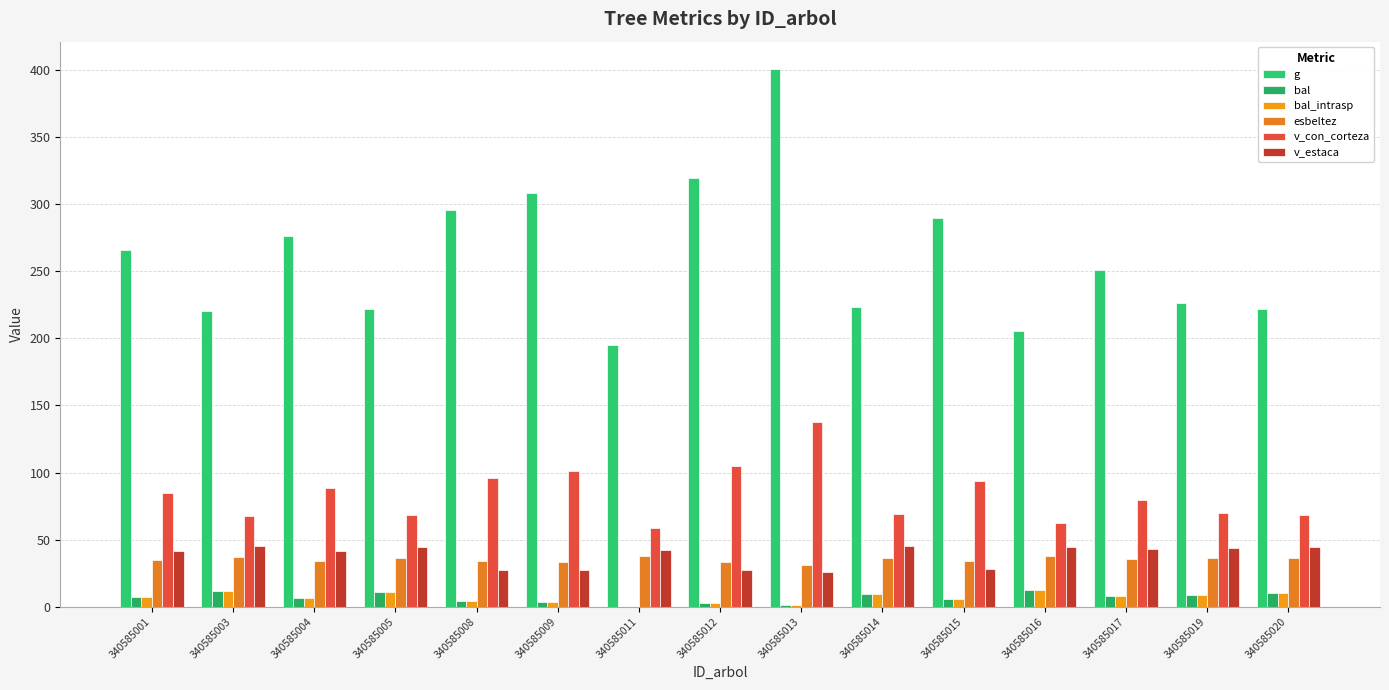

How many groups of bars are there?

15